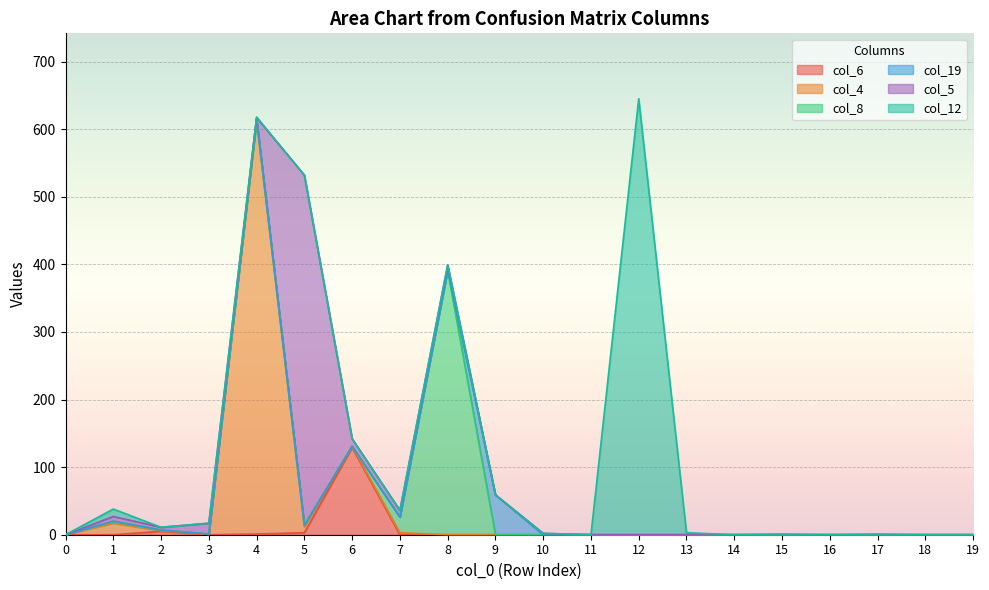

Reading right to left, list all the values displayed in this chart.

col_6: 0	0	0	0	0	0	0	0	0	0	0	0	0	129	3	1	0	5	0	0
col_4: 0	0	0	0	0	0	0	0	0	0	0	0	3	2	9	611	1	1	17	0
col_8: 0	0	0	0	0	0	0	0	0	0	0	391	23	0	2	3	0	1	3	0
col_19: 0	0	0	0	0	0	0	0	0	0	59	0	0	0	0	0	0	0	0	0
col_5: 0	0	0	0	0	0	0	0	0	2	0	8	10	11	518	2	16	4	7	0
col_12: 0	0	1	0	1	0	3	645	0	0	0	0	0	0	0	1	0	0	11	0